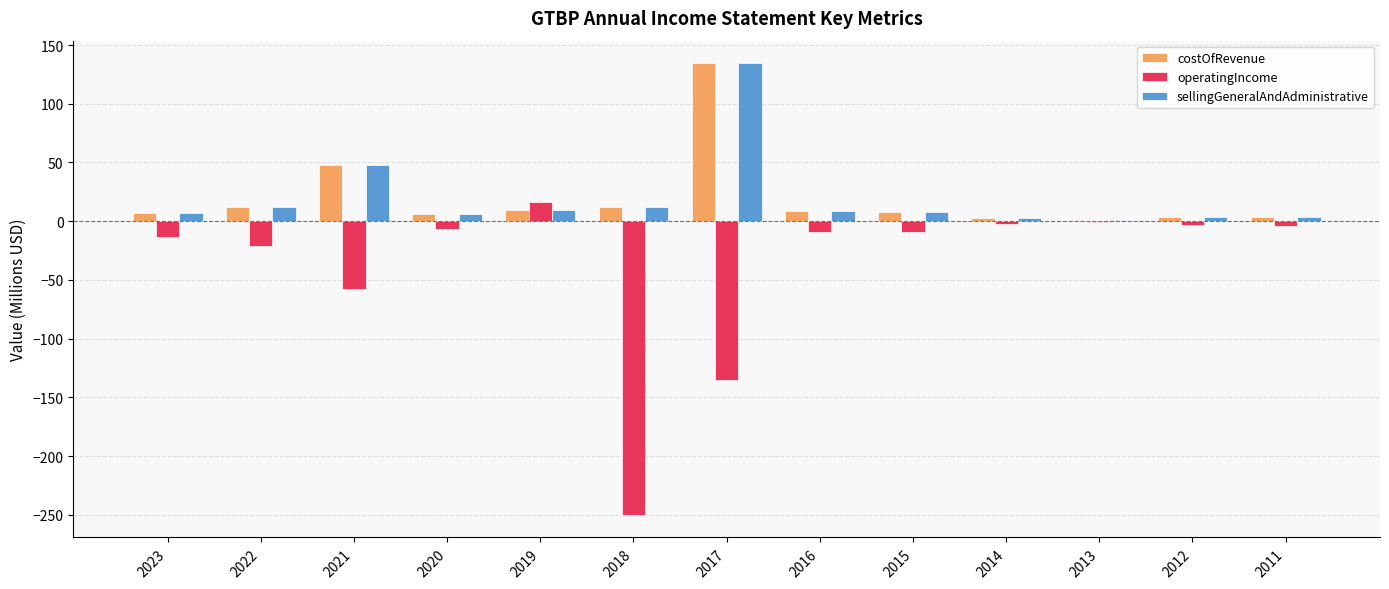

What is the maximum value shown in the chart?

134.5